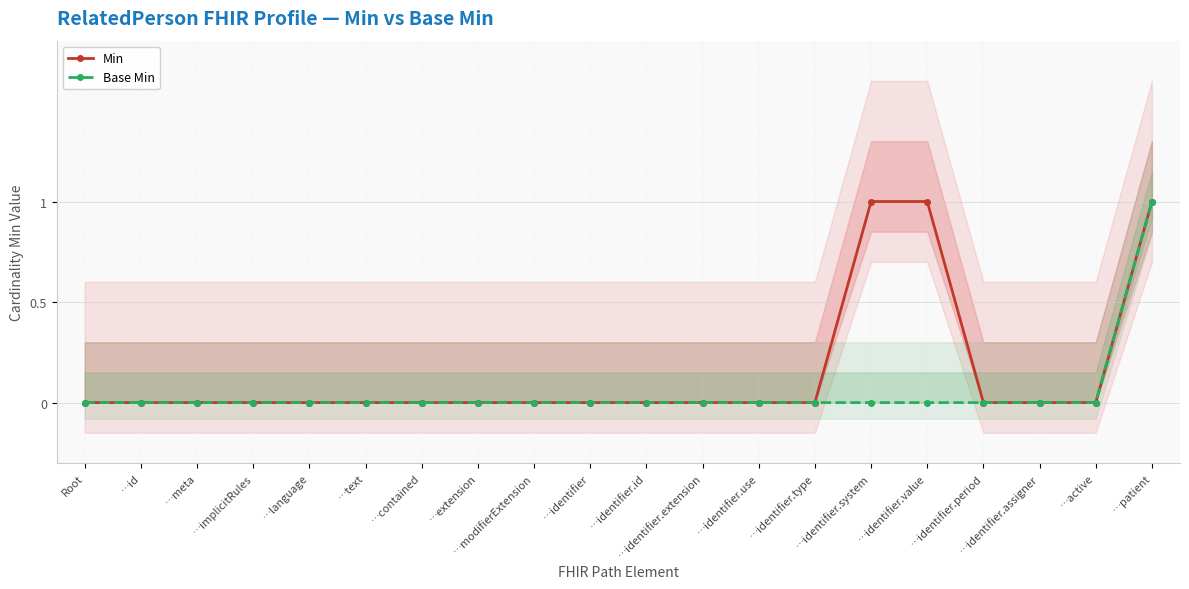

True or false: Min and Base Min cross at least once.

False